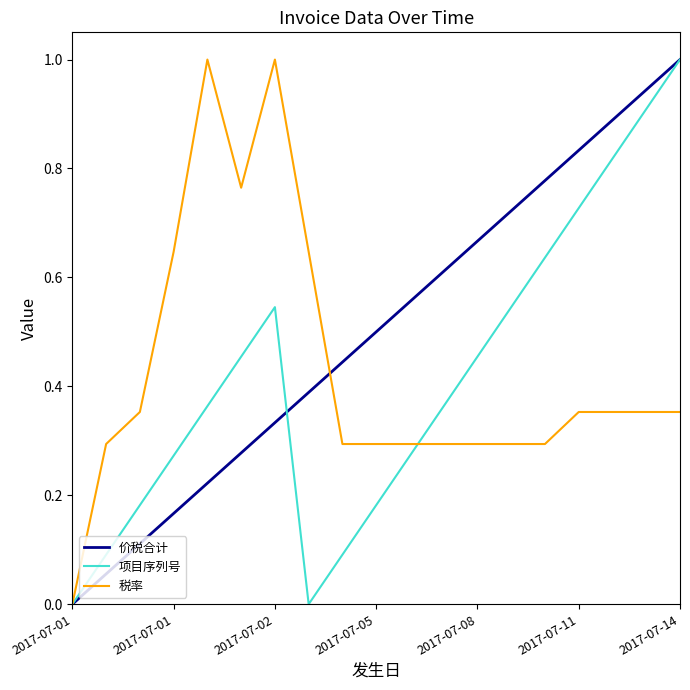

Which series has the largest total across all categories?

价税合计